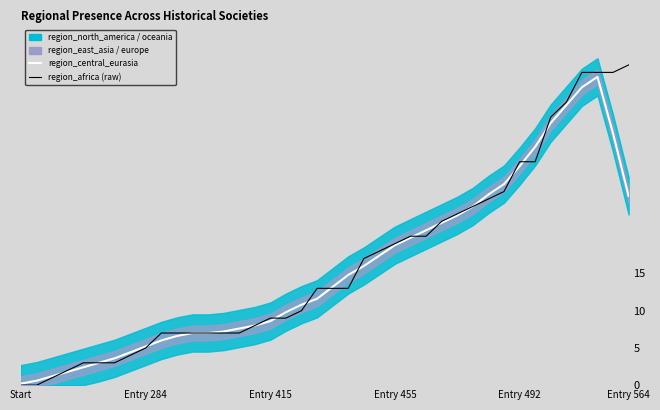

How many times do region_europe and region_africa cross each other?

12